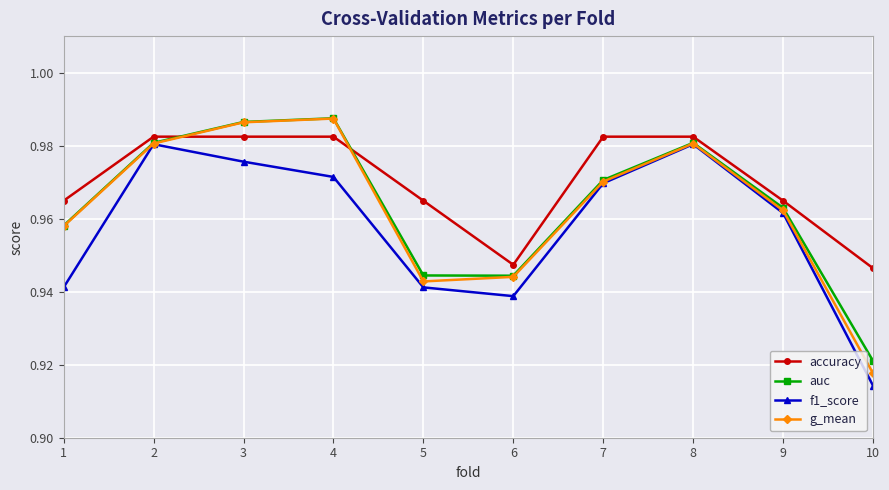

The value of auc at 9 is 0.6. True or false?

False